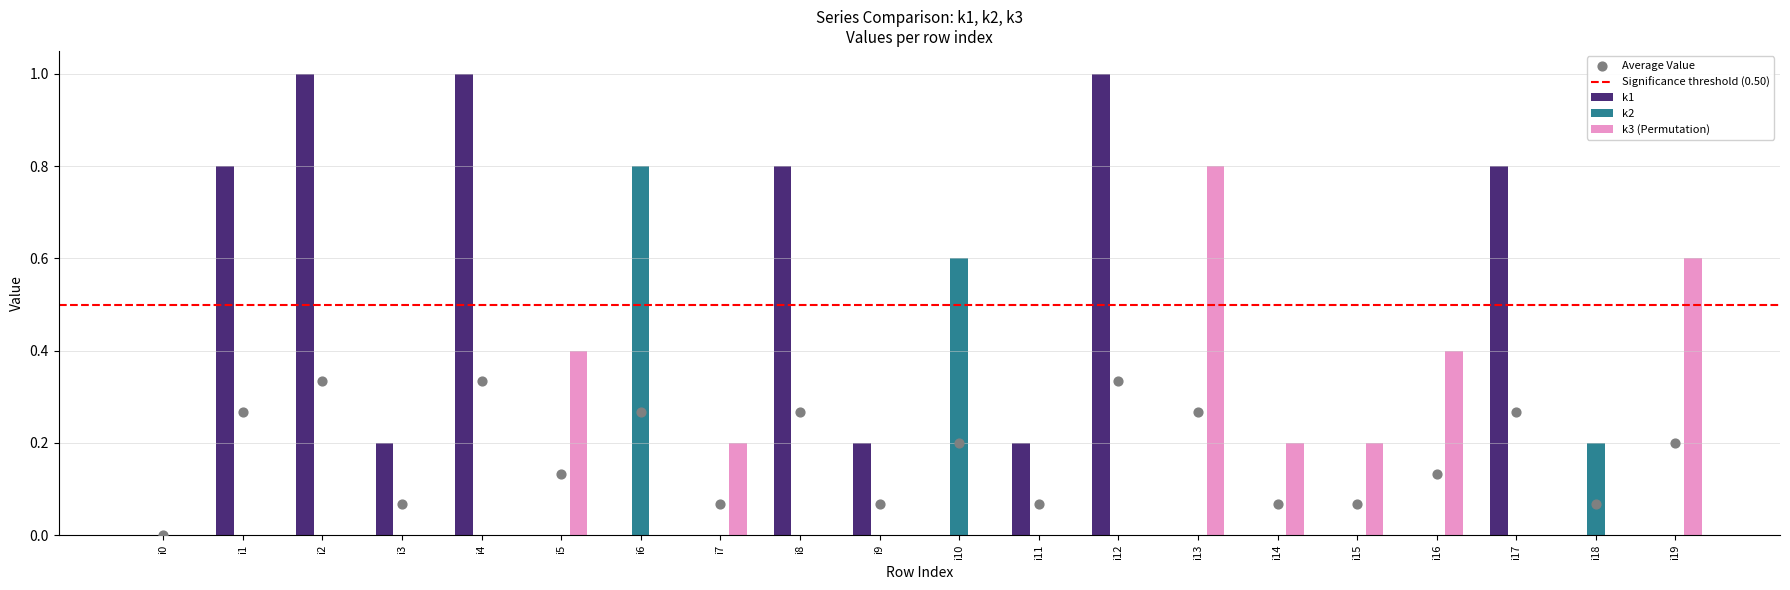

Which series contains the highest Y value?

k1